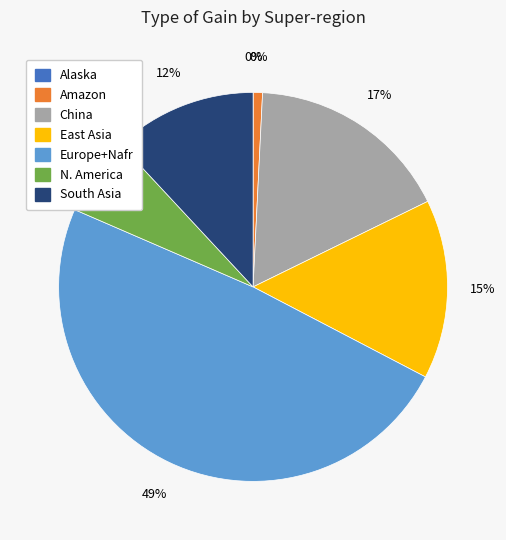

Is it true that East Asia is 15% of the pie?

True